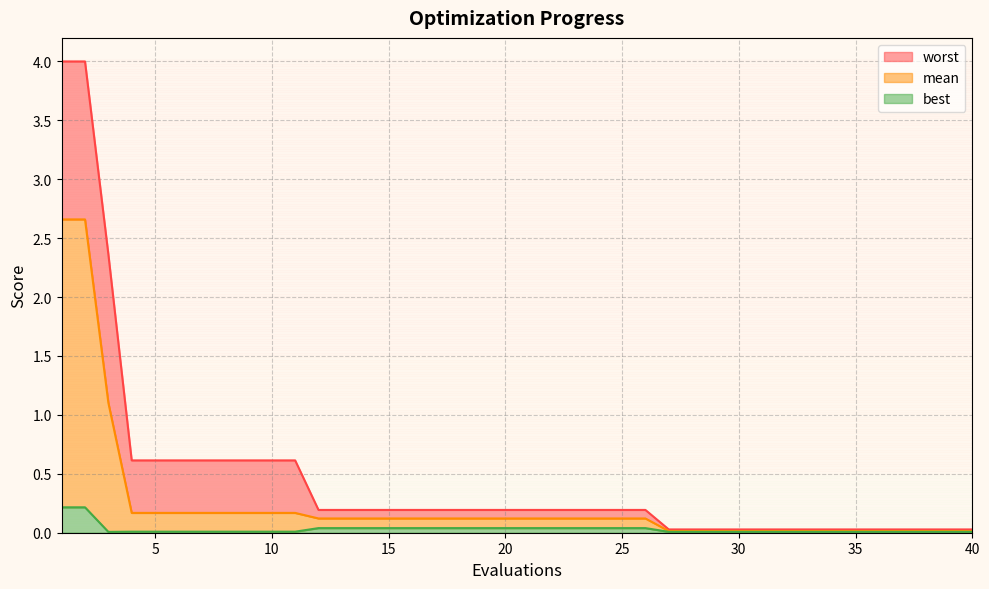

Does the chart have visible grid lines?

Yes